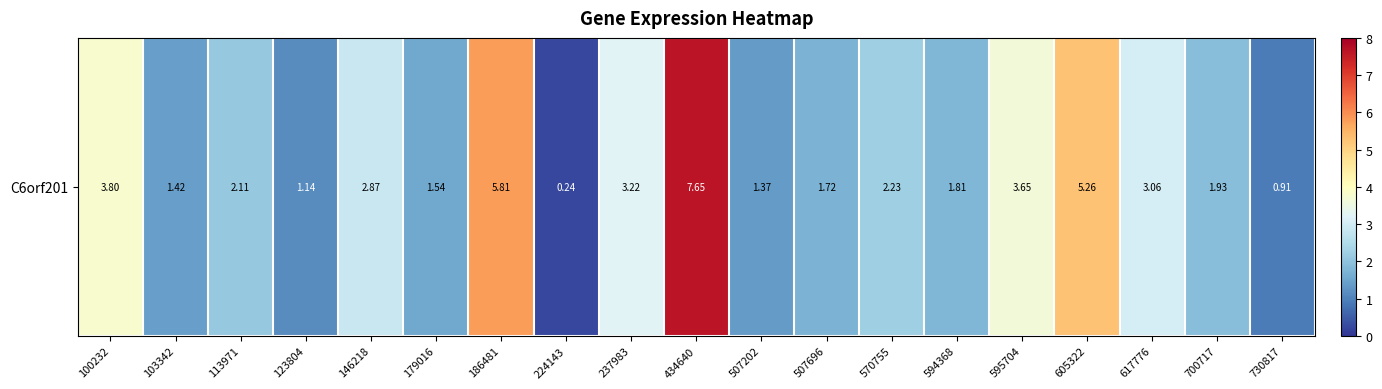

Rank the categories by value from lowest to highest.

224143, 730817, 123804, 507202, 103342, 179016, 507696, 594368, 700717, 113971, 570755, 146218, 617776, 237983, 595704, 100232, 605322, 186481, 434640